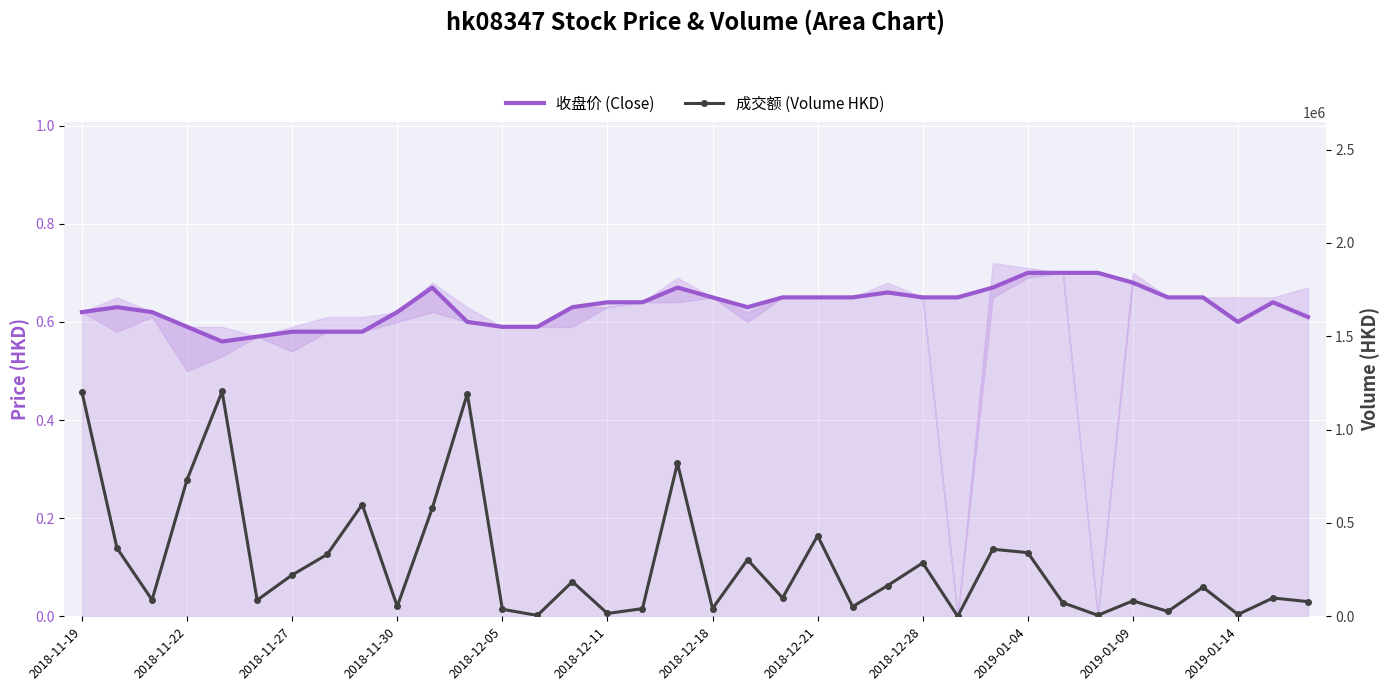

True or false: 成交额 (Volume HKD) and 收盘价 (Close) intersect in this chart.

True